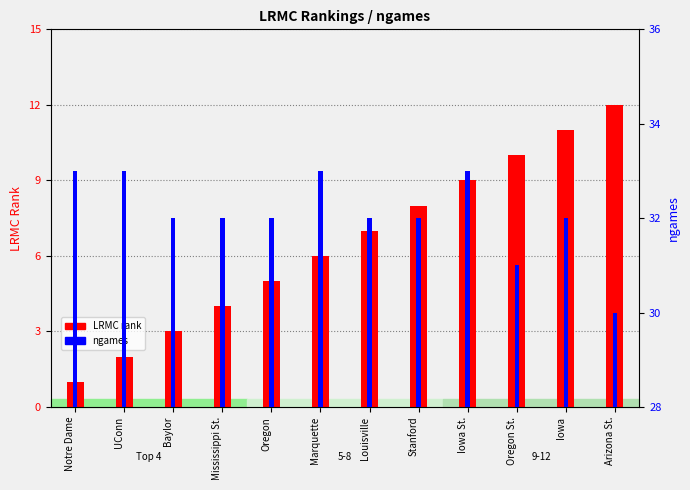

Which category has the lowest value in the ngames series?

Arizona St.